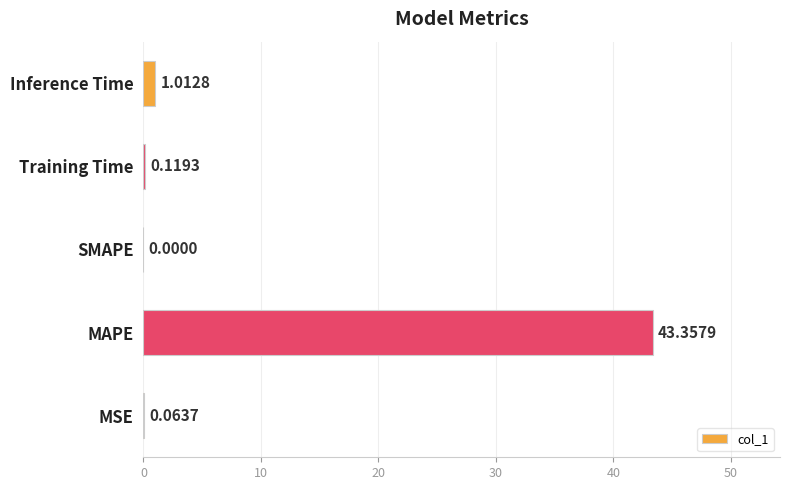

Which category has the highest value across all series?

MAPE